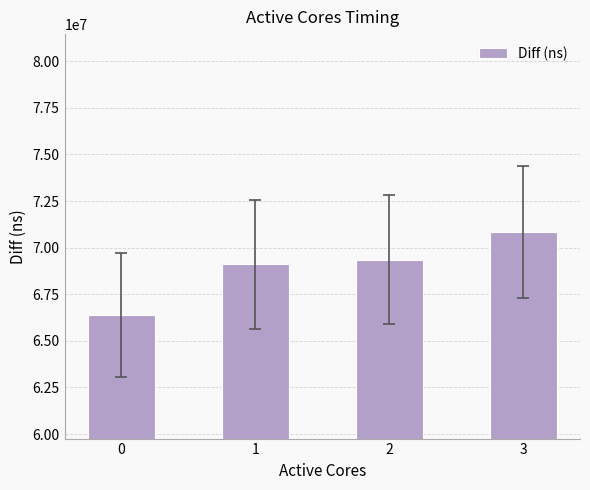

How many data points are less than 69362970?

2